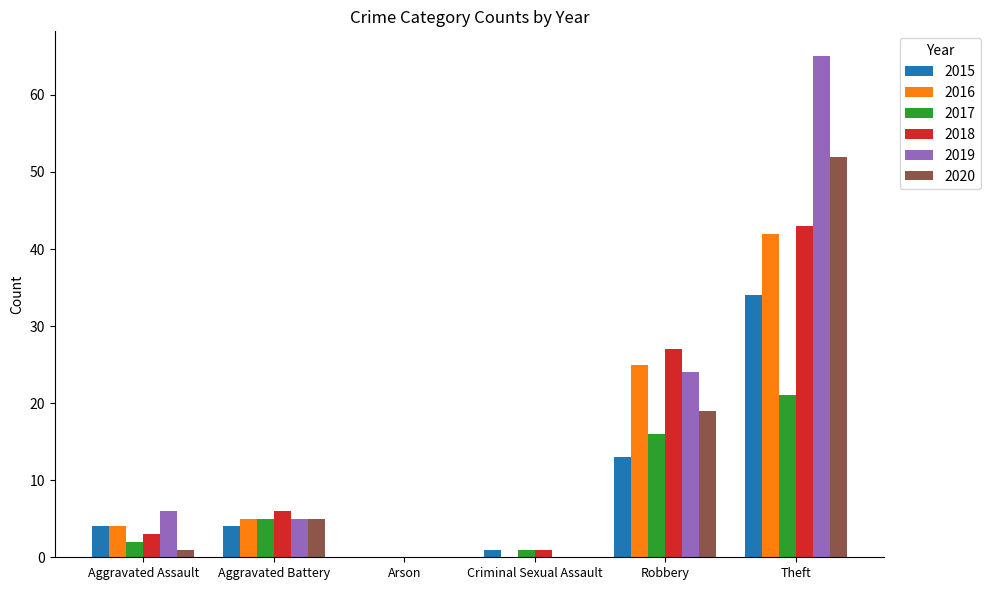

True or false: 2018 has a value of 3 at Aggravated Assault.

True